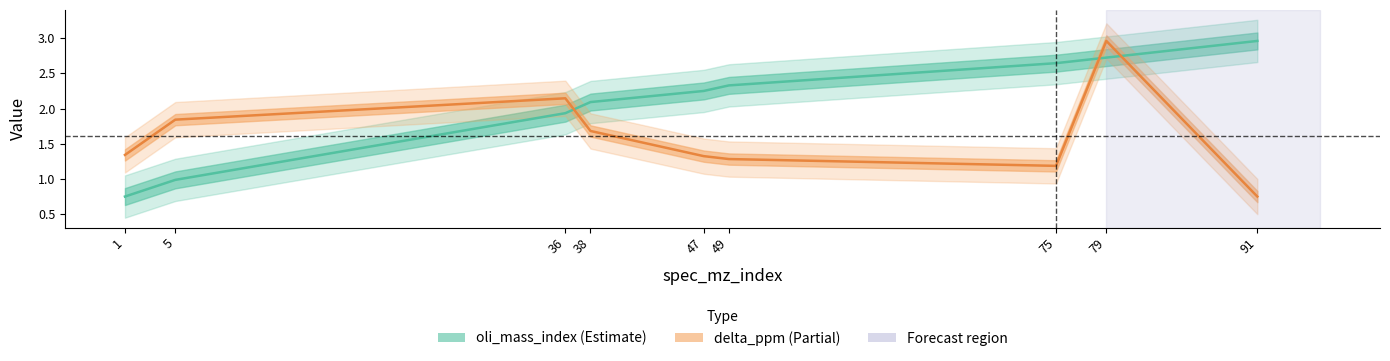

Which series ends up on top after the final intersection of delta_ppm and oli_mass_index?

oli_mass_index